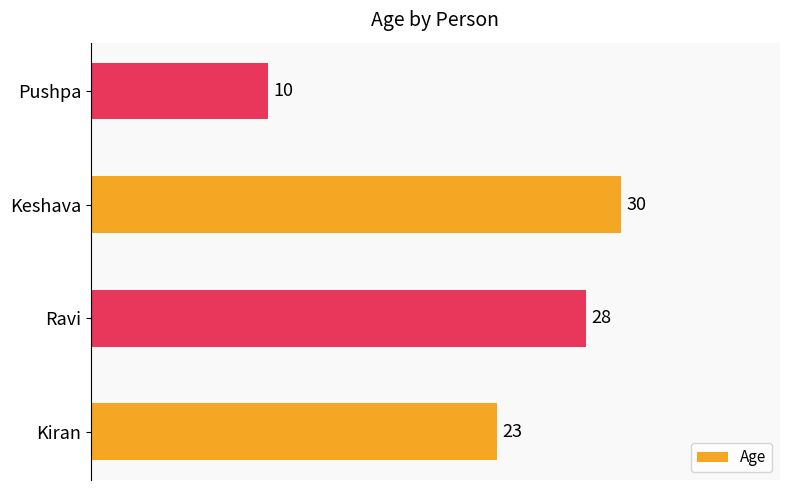

Rank the categories by value from lowest to highest.

Pushpa, Kiran, Ravi, Keshava